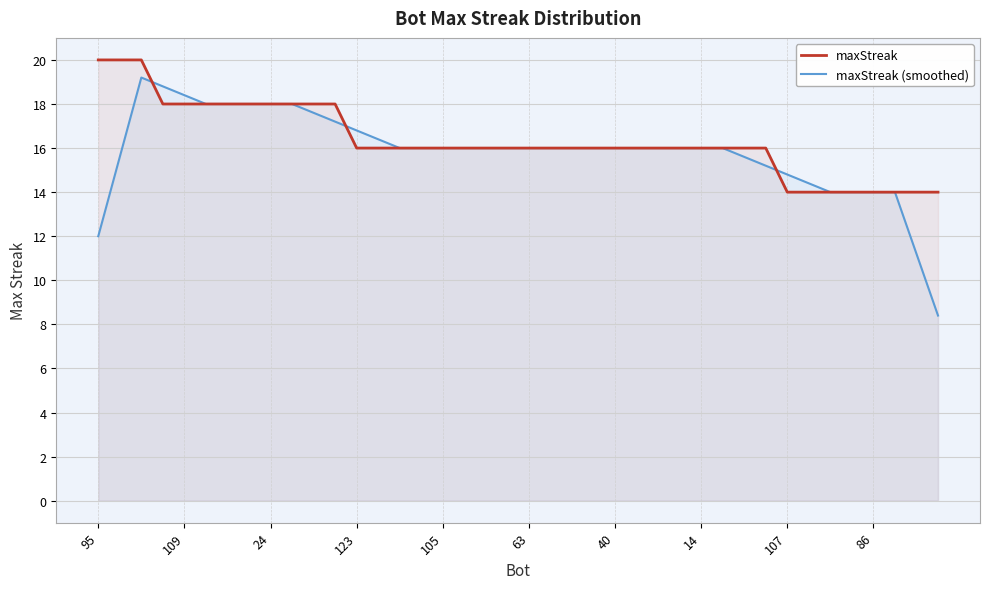

Between 18 and 30, which series saw the biggest shift?

maxStreak (smoothed)